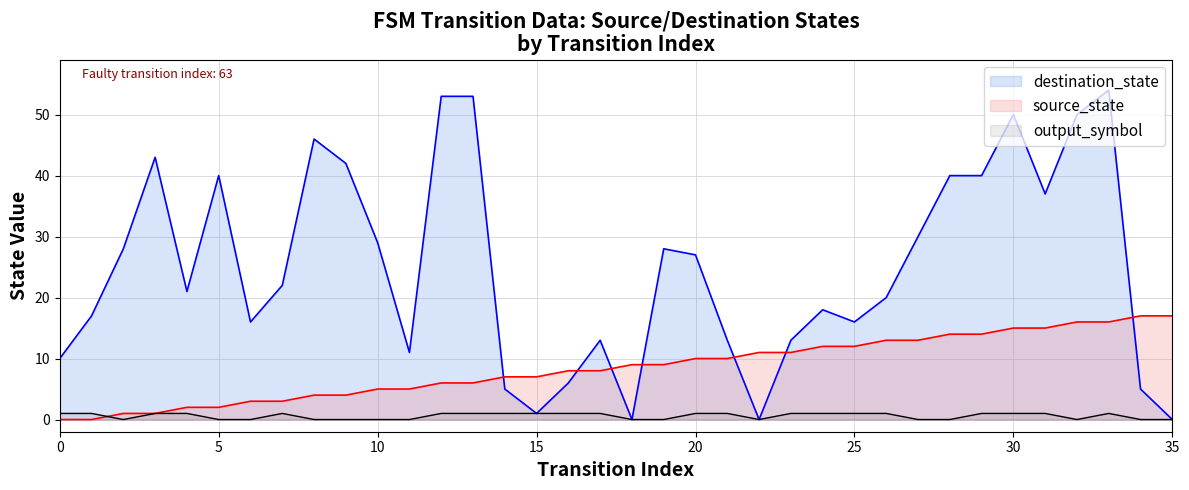

Rank the series at 20 from lowest to highest value.

output_symbol, source_state, destination_state